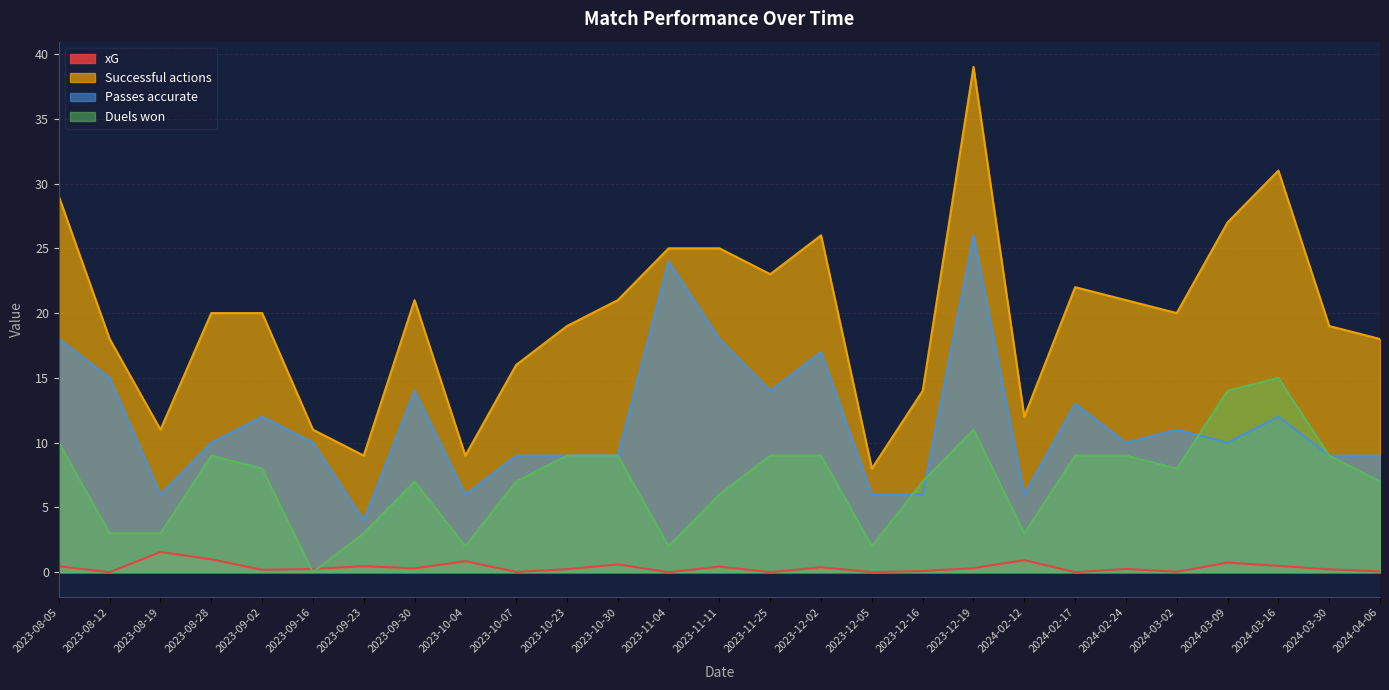

Where do Duels won and Passes accurate first cross each other?

2023-12-05 and 2023-12-16